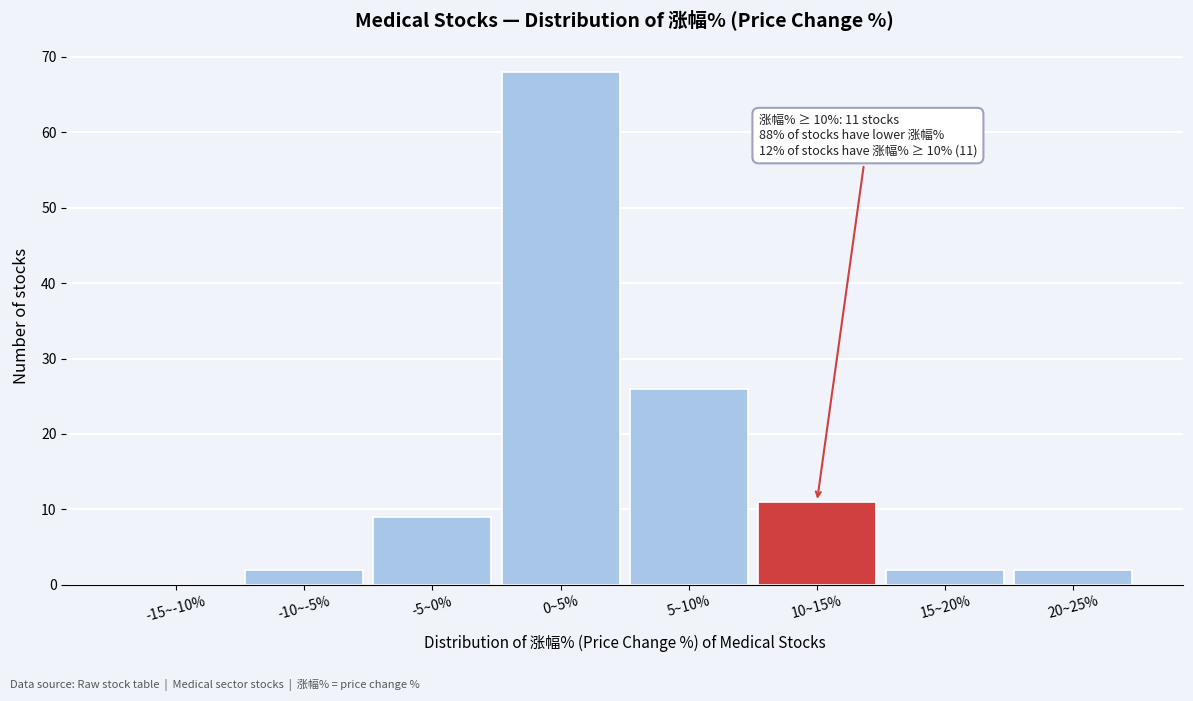

Reading right to left, list all the values displayed in this chart.

20~25%=2	15~20%=2	10~15%=11	5~10%=26	0~5%=68	-5~0%=9	-10~-5%=2	-15~-10%=0